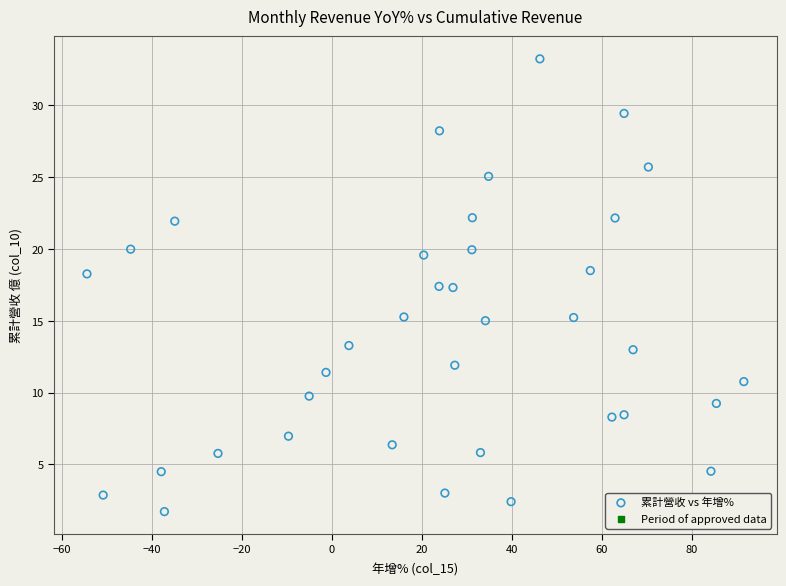

What is the range of Y values (max minus min)?

31.5